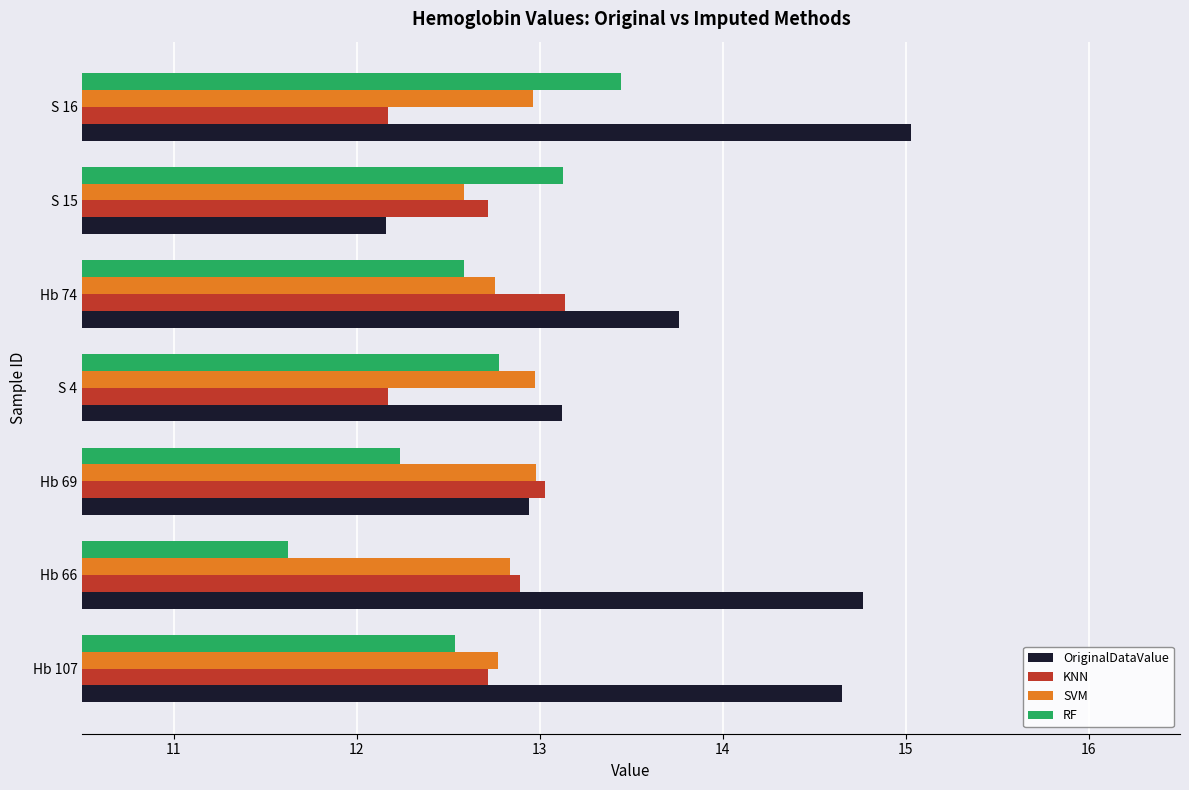

What is the difference between the maximum and minimum values in the KNN series?

1.0